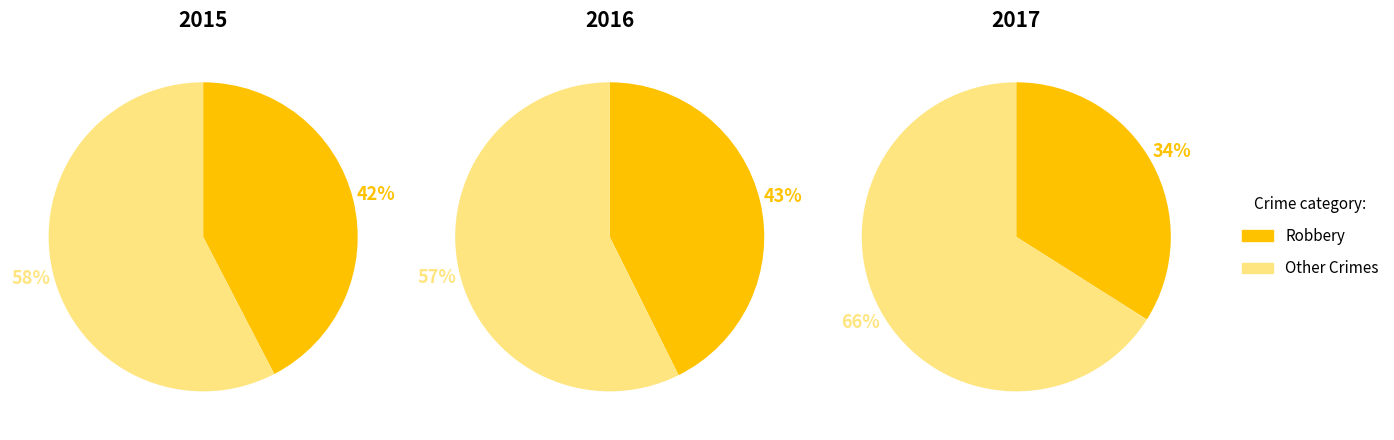

The Robbery slice represents 22% of the pie. True or false?

False